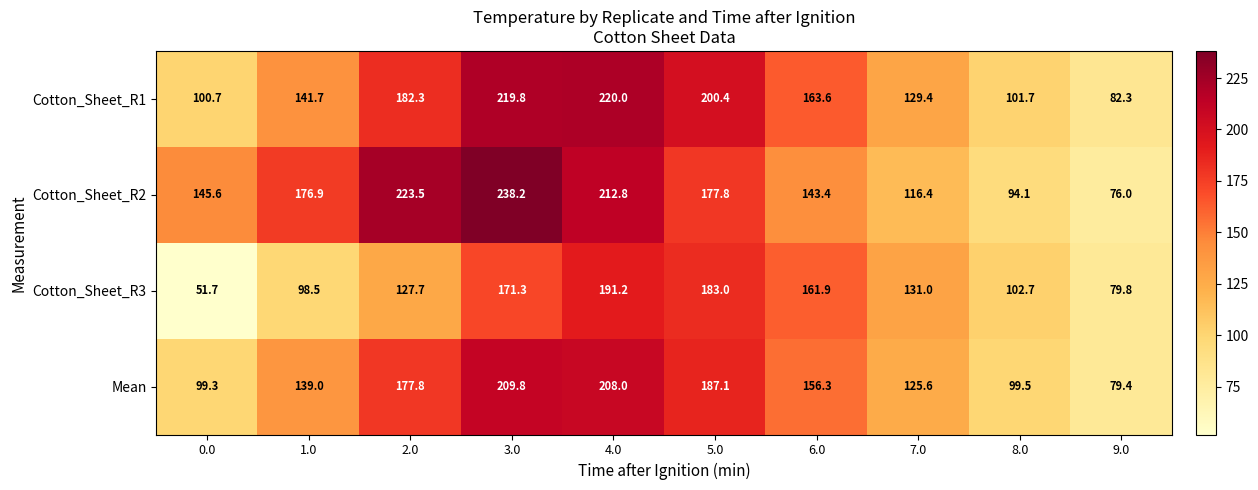

What is the sum of all Cotton_Sheet_R1 values?

1541.9